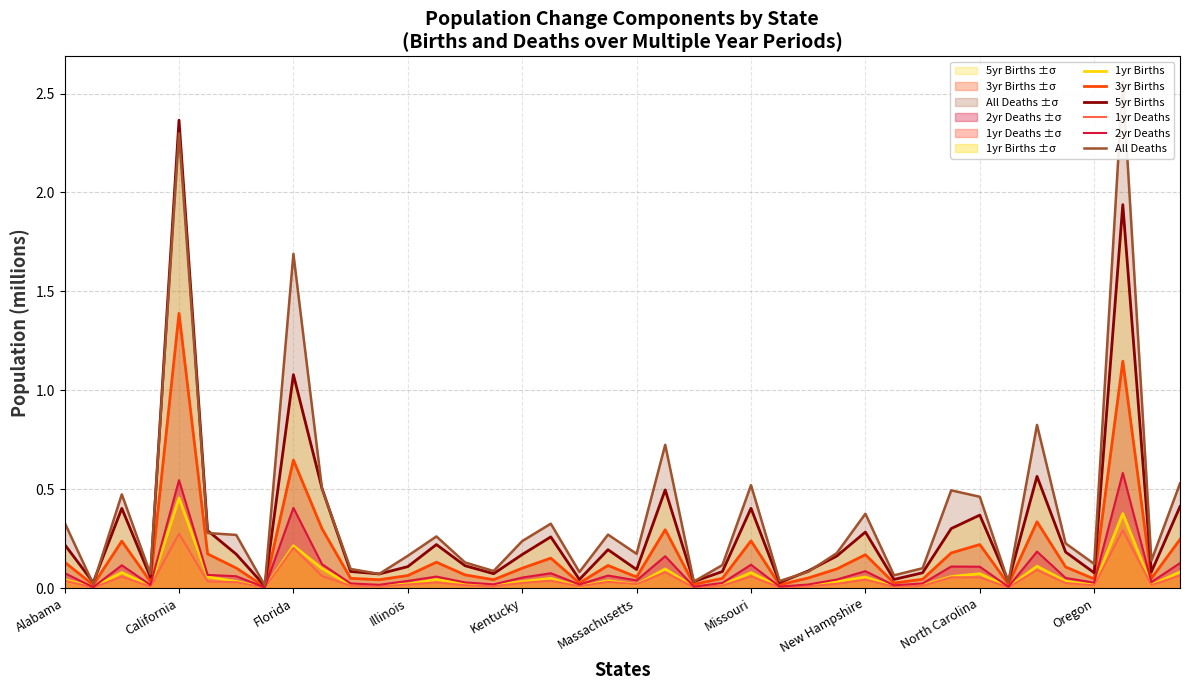

At which label is 5yr Births closest to 1?

Florida